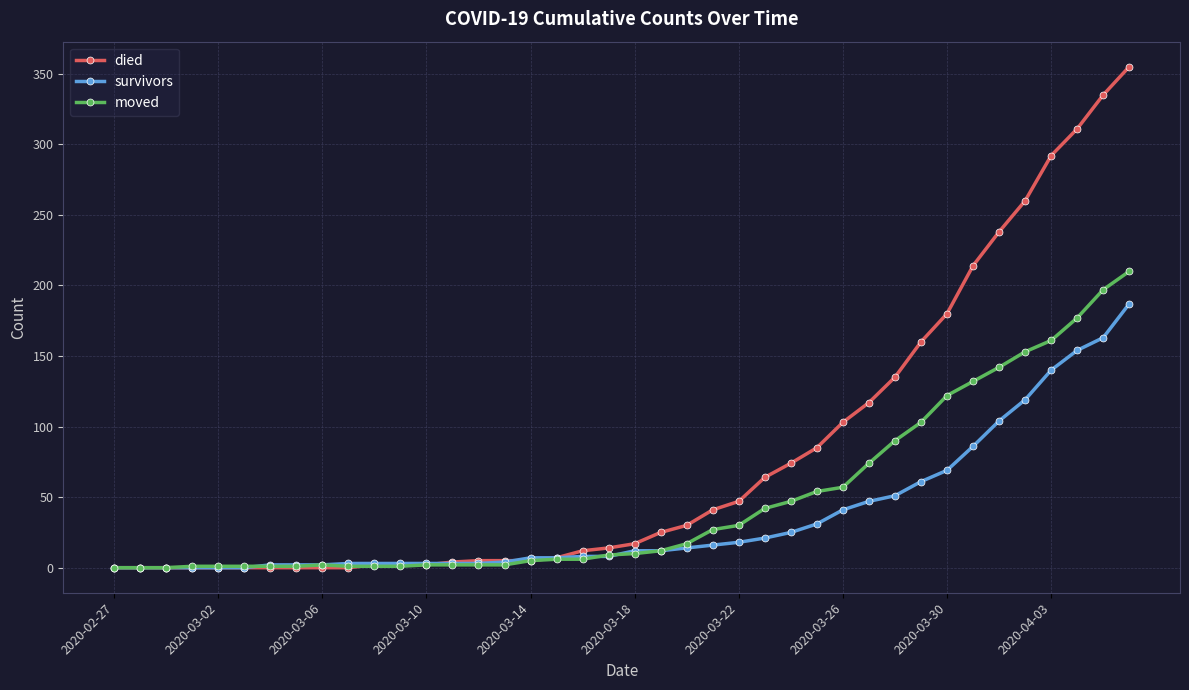

Which series has the largest total across all categories?

died